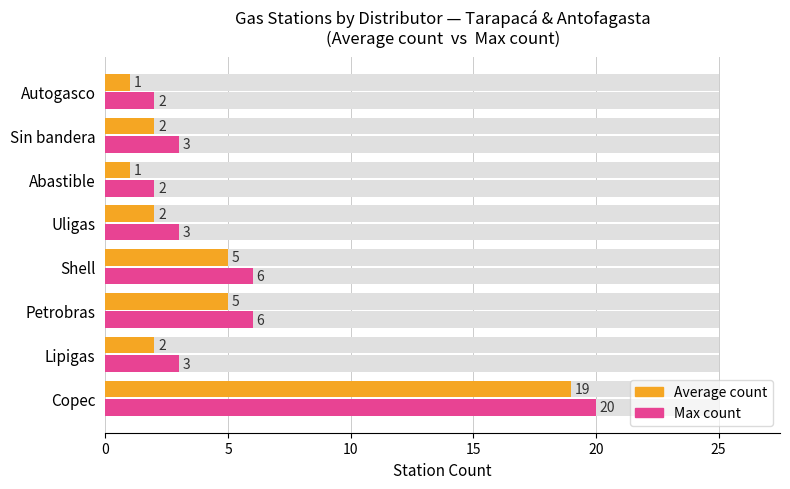

At how many categories does at least one series exceed 13?

1